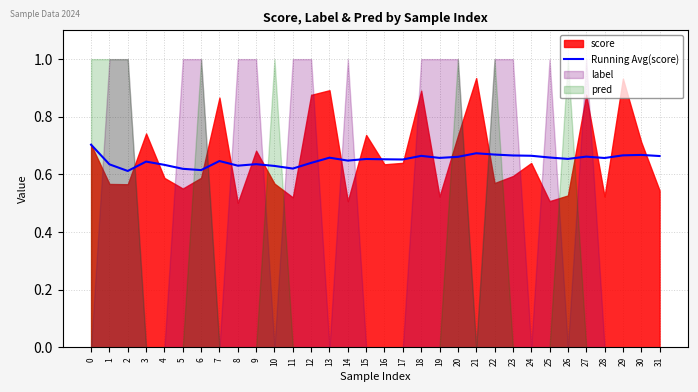

What is the average value?

0.7